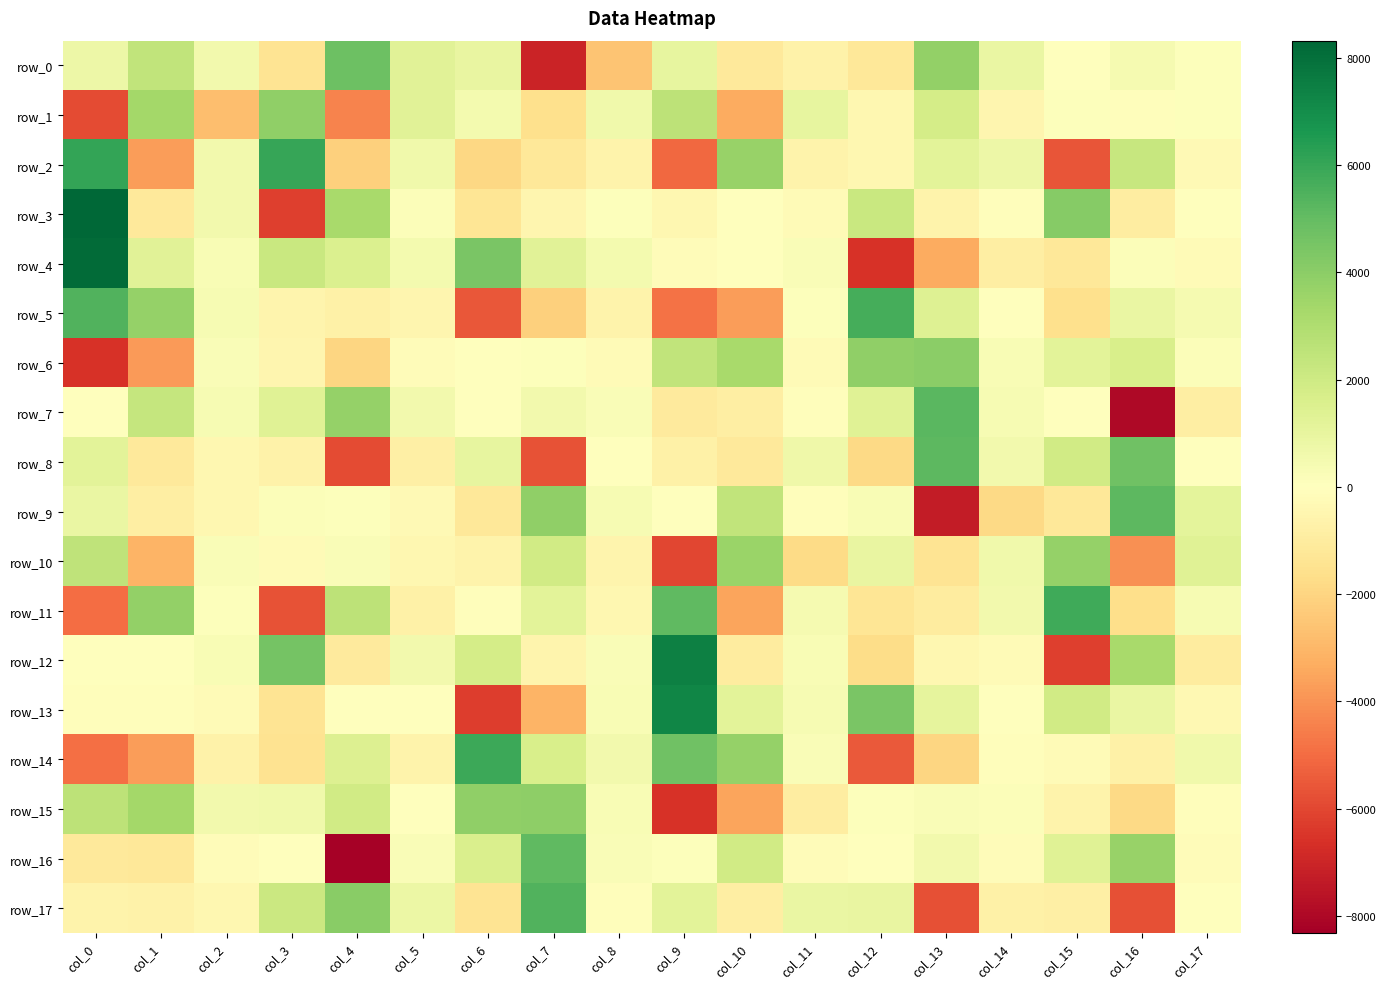

The row_1 series shows 1015.2 at col_11. True or false?

True